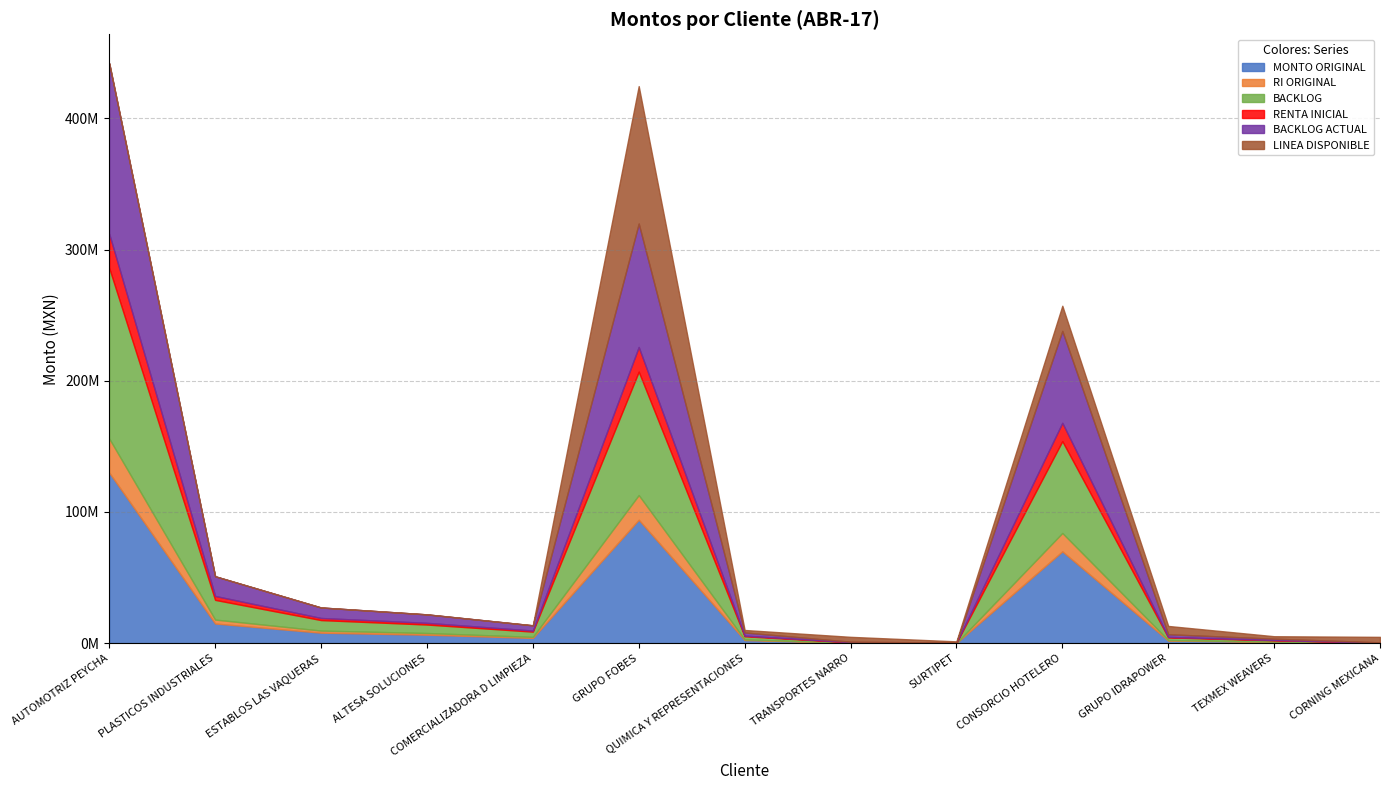

What value does the LINEA DISPONIBLE series have at QUIMICA Y REPRESENTACIONES?

1889251.9